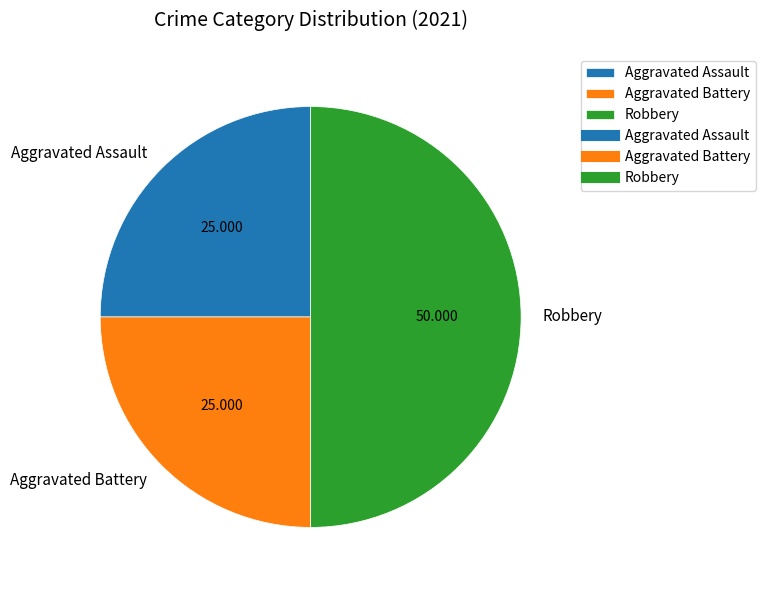

Does Aggravated Assault account for over 50% of the chart?

No